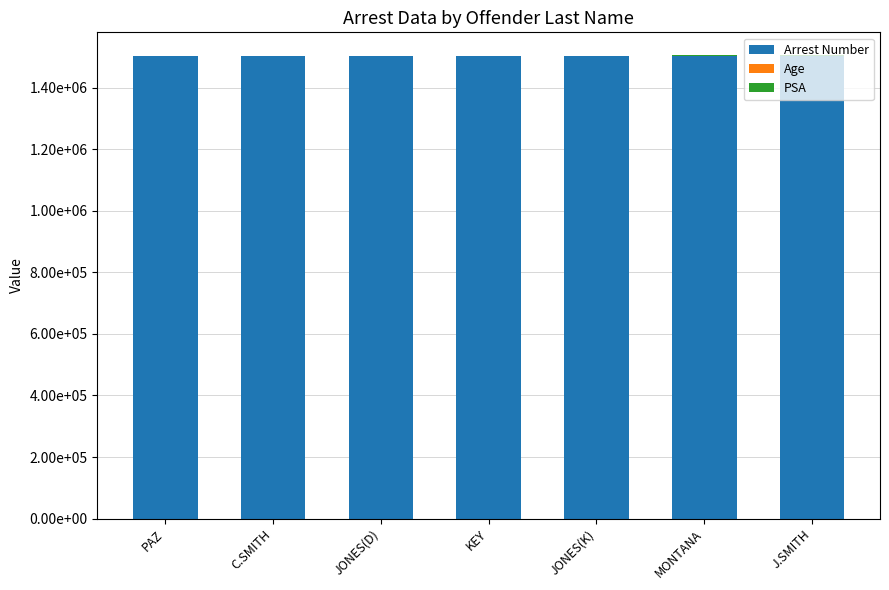

True or false: Arrest Number has a value of 2452744 at JONES(D).

False